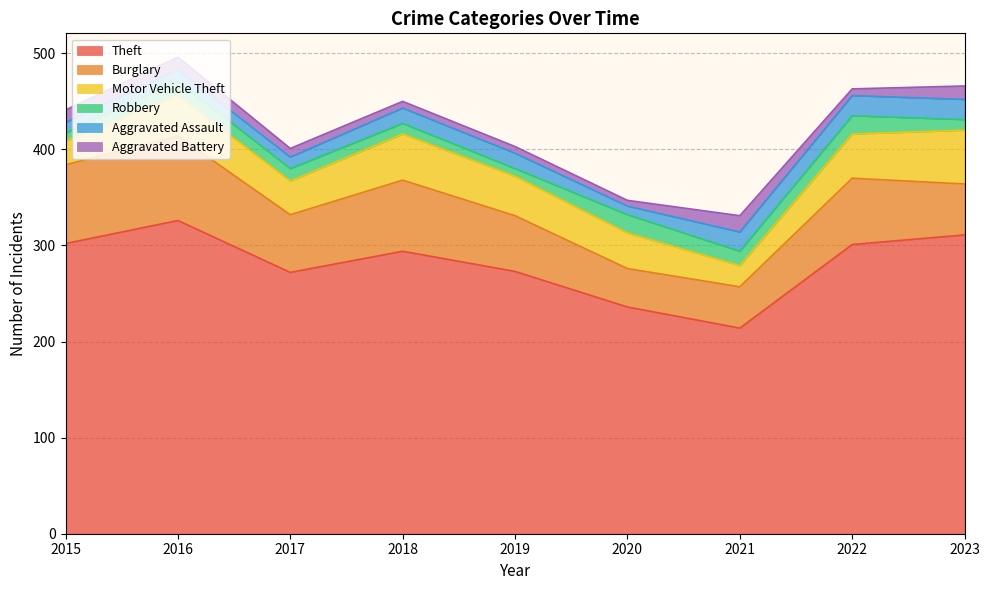

True or false: Burglary and Theft cross at least once.

False